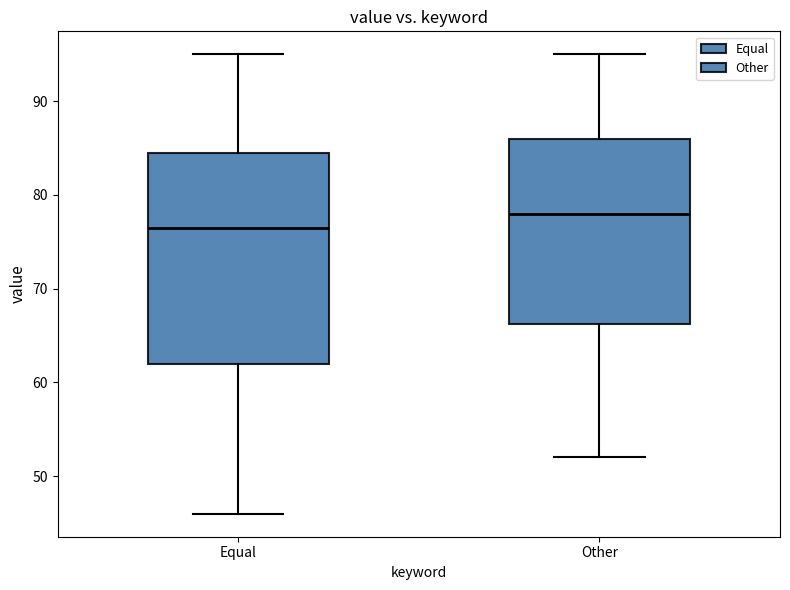

Which box's median line is the highest?

Other